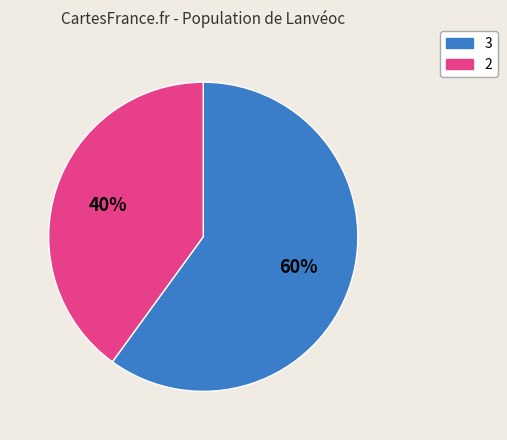

Count the number of slices in the pie.

2